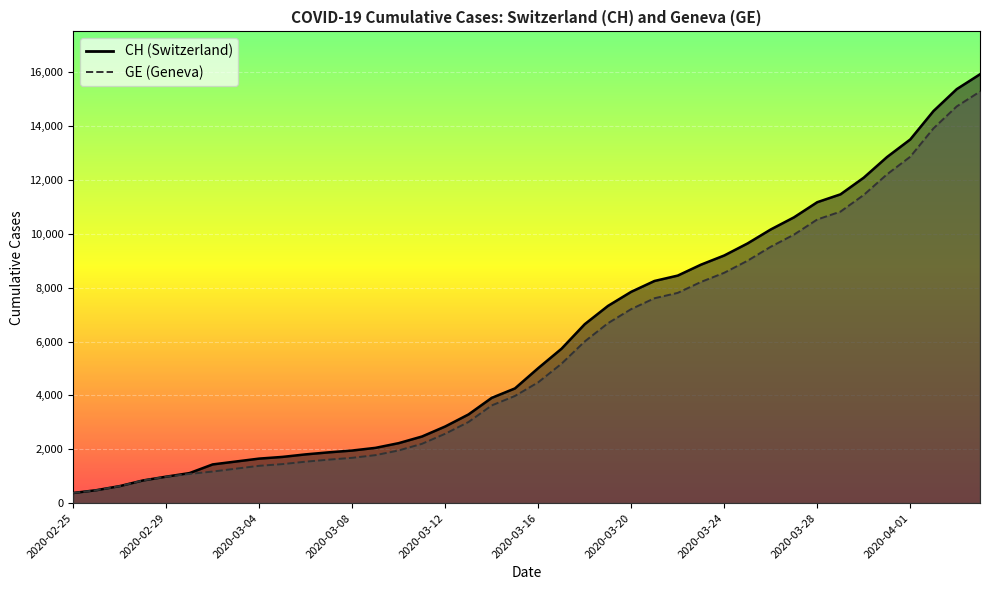

At which label does GE reach its peak?

2020-04-04